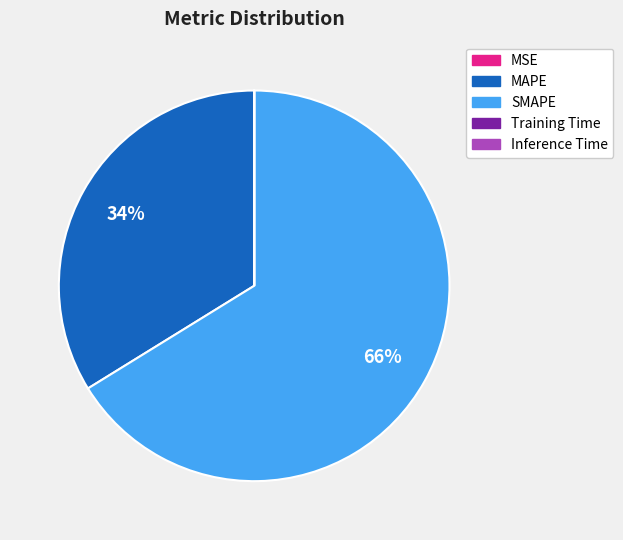

What is the majority slice?

SMAPE